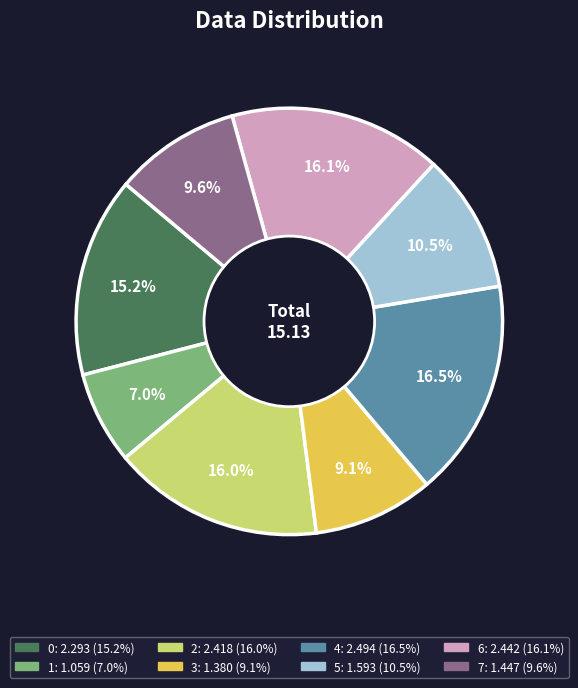

To the nearest percent, what portion does 1 represent?

7%